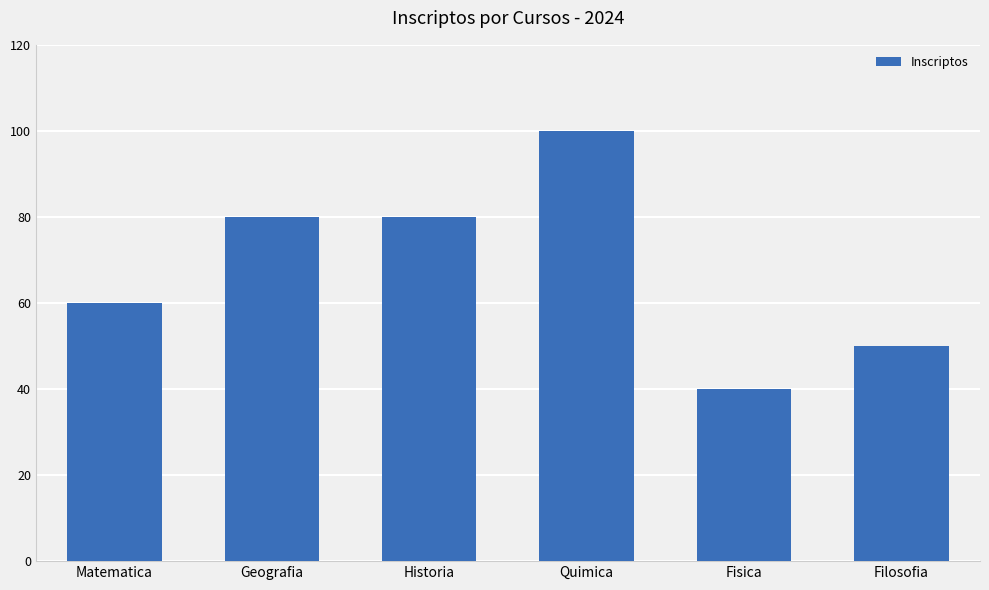

Reading left to right, extract all data points from this chart.

60	80	80	100	40	50